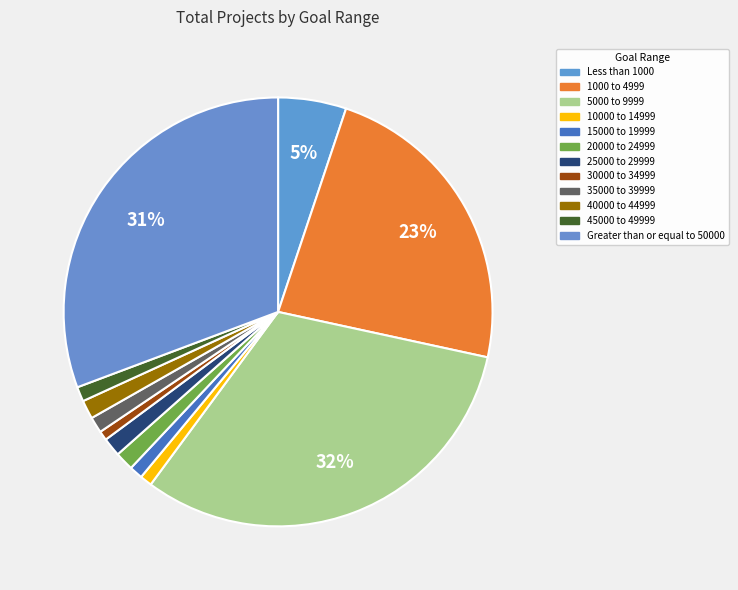

What is the change in value from 15000 to 19999 to 40000 to 44999?

+4